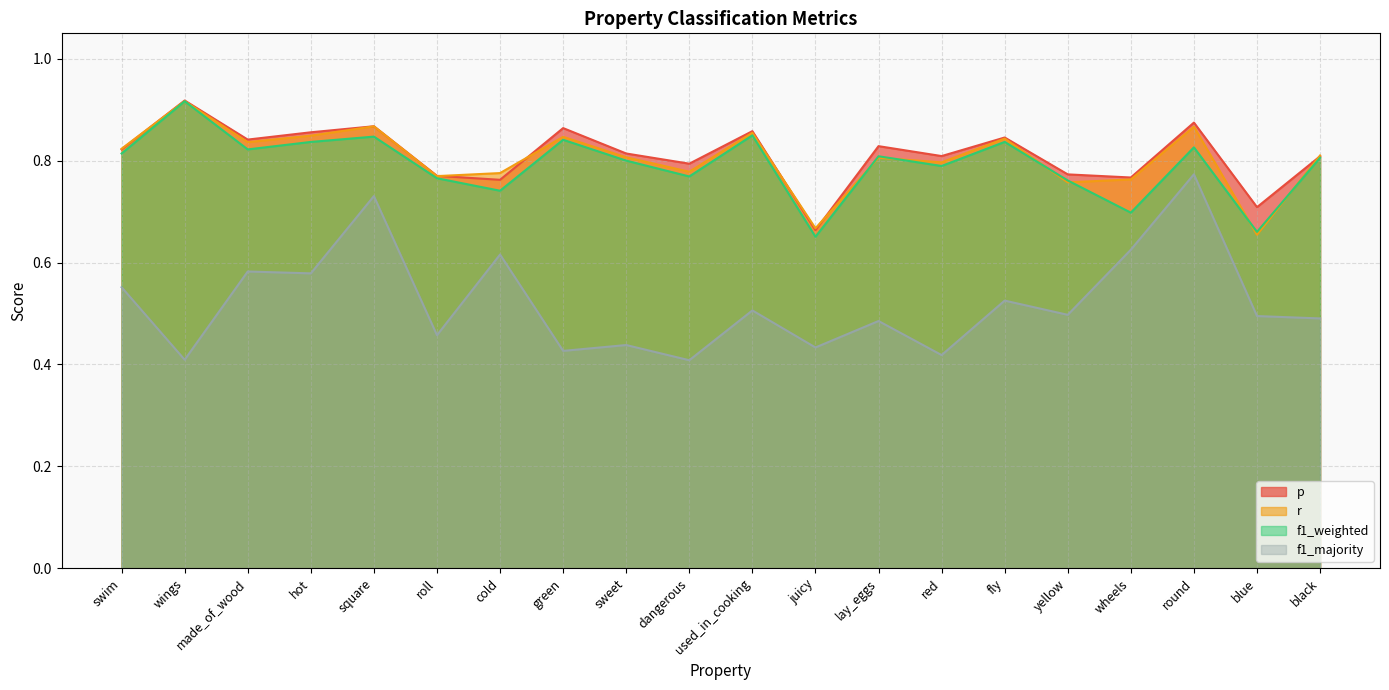

What value does the f1_weighted series have at black?

0.8